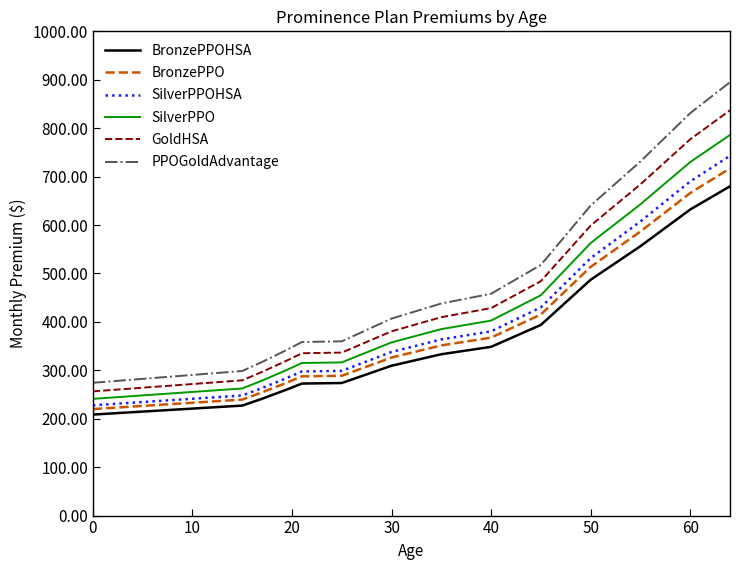

Which series has the largest range (max minus min)?

PPOGoldAdvantage